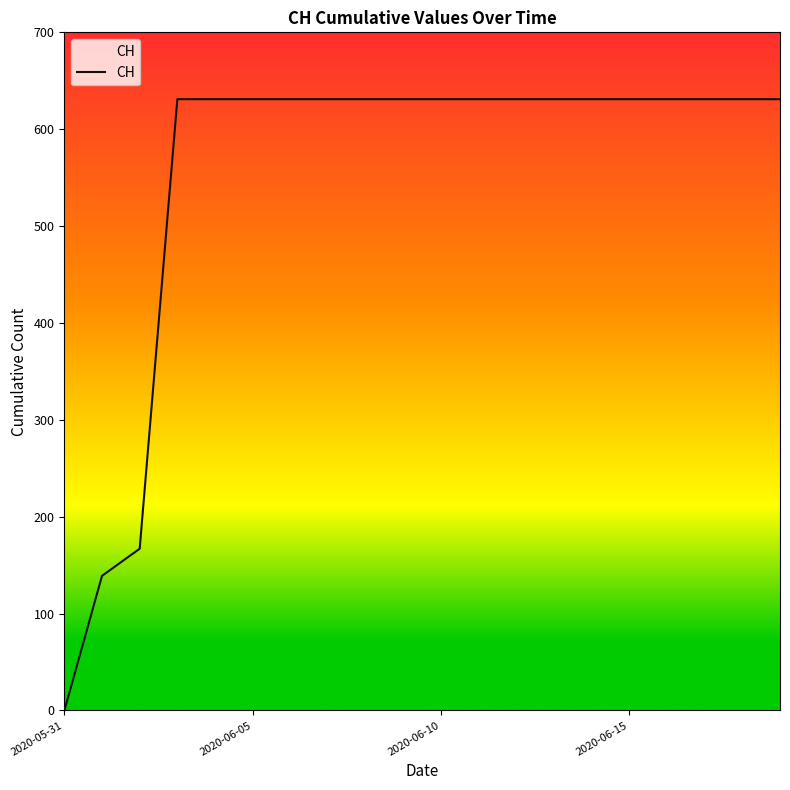

What is the greatest value displayed?

631